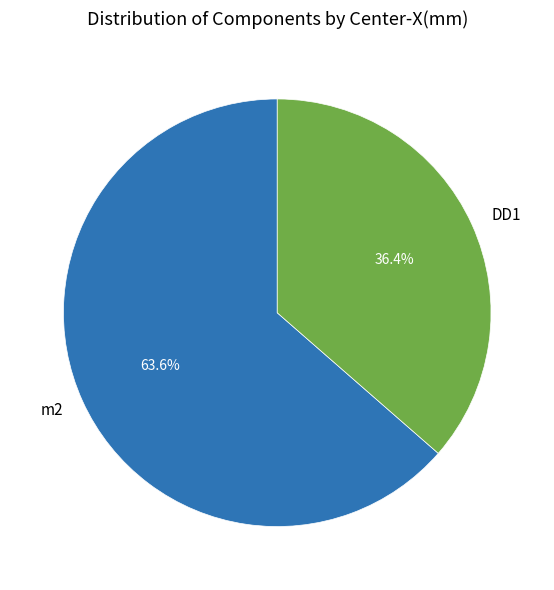

Rank the categories by value from highest to lowest.

m2, DD1